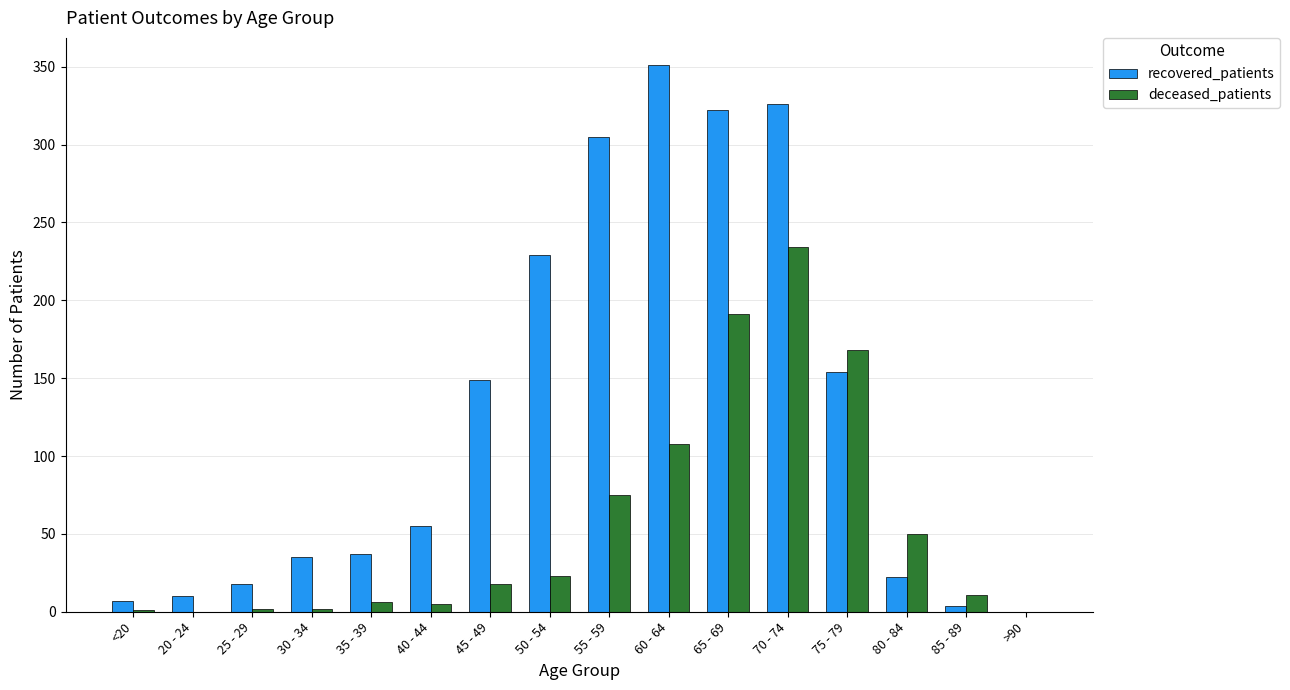

What is the sum of all recovered_patients values?

2024